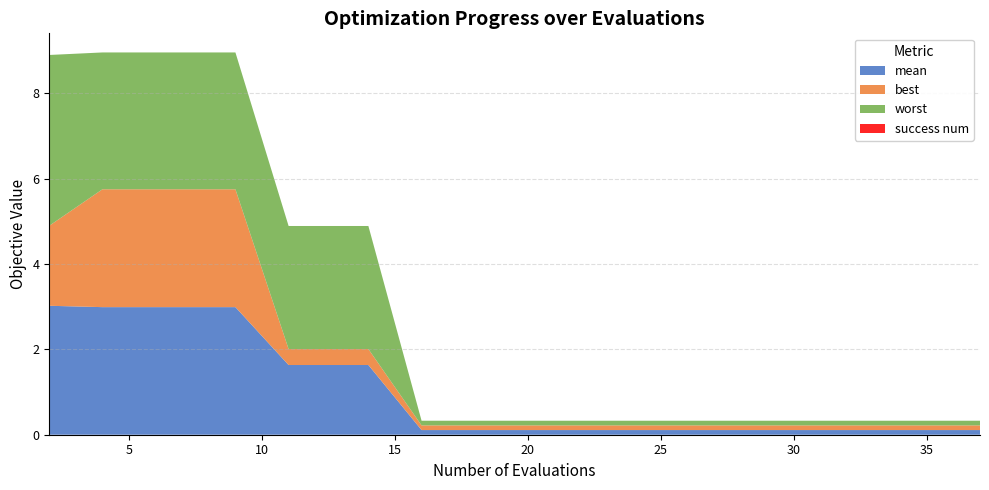

Reading left to right, what are all the values shown in this chart?

mean: 3.0	3.0	3.0	3.0	3.0	1.6	1.6	1.6	0.1	0.1	0.1	0.1	0.1	0.1	0.1	0.1	0.1	0.1	0.1	0.1
best: 1.9	2.8	2.8	2.8	2.8	0.4	0.4	0.4	0.1	0.1	0.1	0.1	0.1	0.1	0.1	0.1	0.1	0.1	0.1	0.1
worst: 4.0	3.2	3.2	3.2	3.2	2.9	2.9	2.9	0.1	0.1	0.1	0.1	0.1	0.1	0.1	0.1	0.1	0.1	0.1	0.1
success num: 0.0	0.0	0.0	0.0	0.0	0.0	0.0	0.0	0.0	0.0	0.0	0.0	0.0	0.0	0.0	0.0	0.0	0.0	0.0	0.0